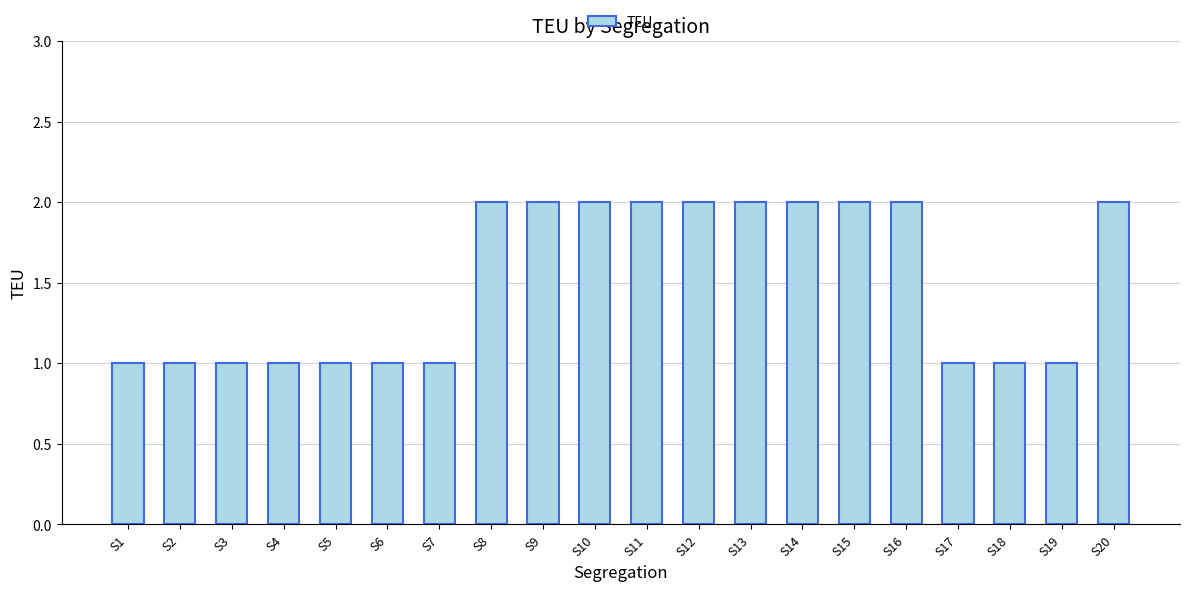

What is the value of the 1st bar from the left?

1